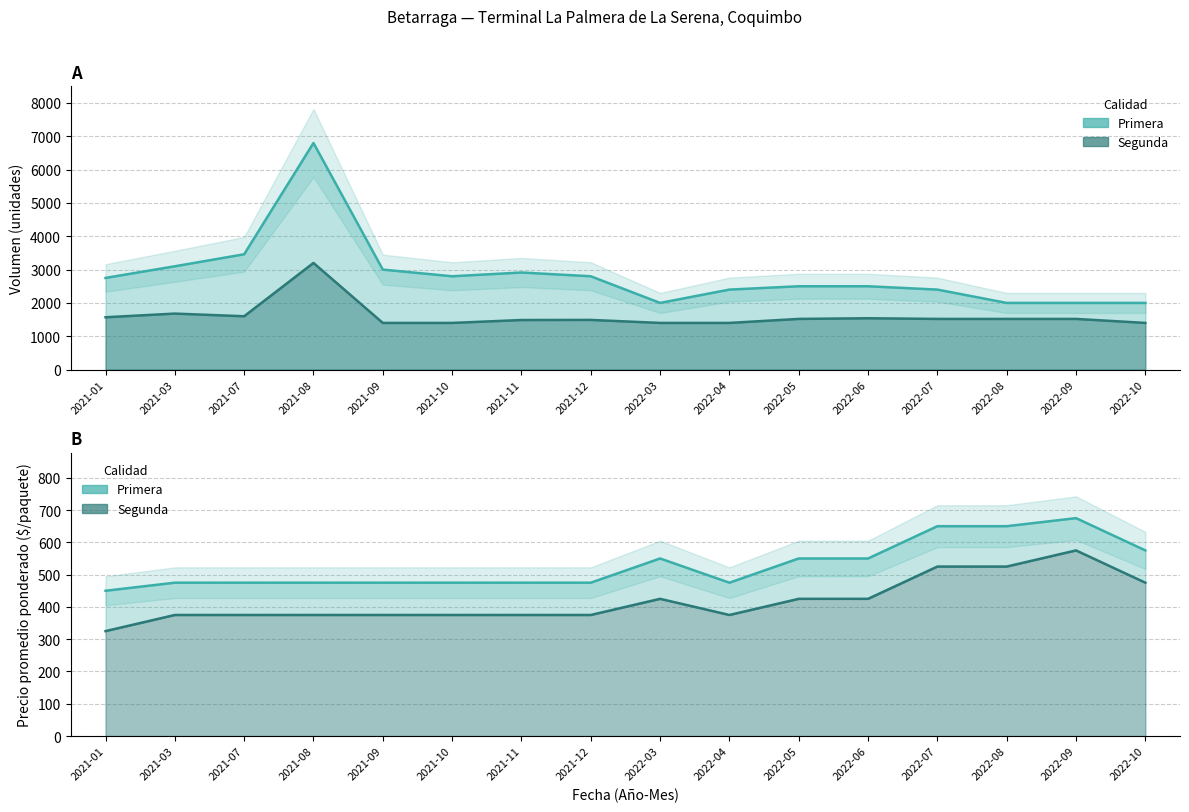

Reading right to left, list all the values displayed in this chart.

Primera_Volumen: 2000	2000	2000	2400	2500	2500	2400	2000	2800	2913	2800	3000	6800	3460	3100	2750
Segunda_Volumen: 1400	1520	1520	1520	1540	1520	1400	1400	1490	1487	1400	1400	3200	1600	1680	1570
Primera_Precio: 575	675	650	650	550	550	475	550	475	475	475	475	475	475	475	450
Segunda_Precio: 475	575	525	525	425	425	375	425	375	375	375	375	375	375	375	325